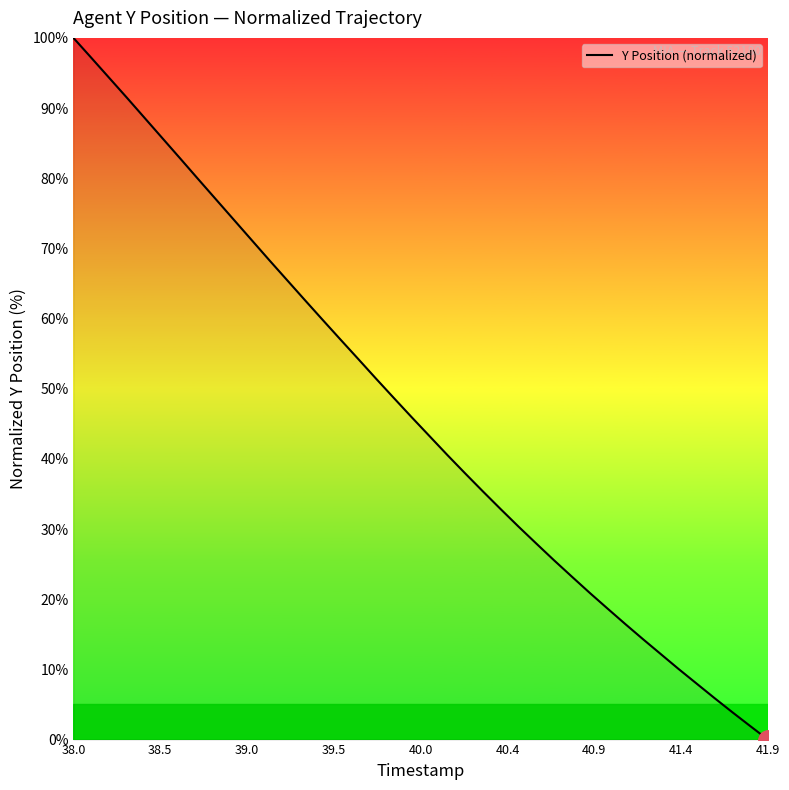

What is the maximum value shown in the chart?

100.0